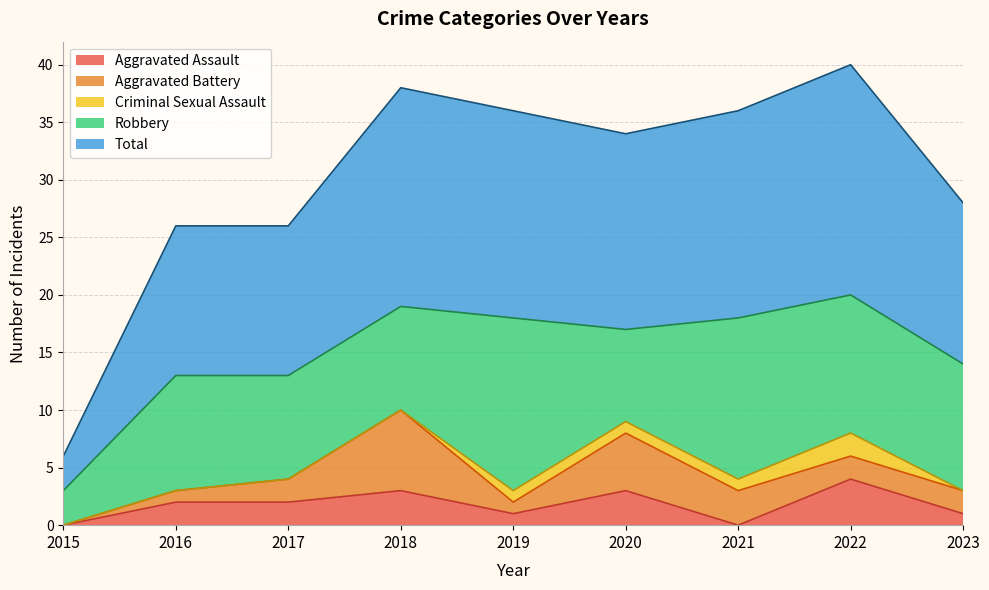

How many lines are shown in the chart?

5